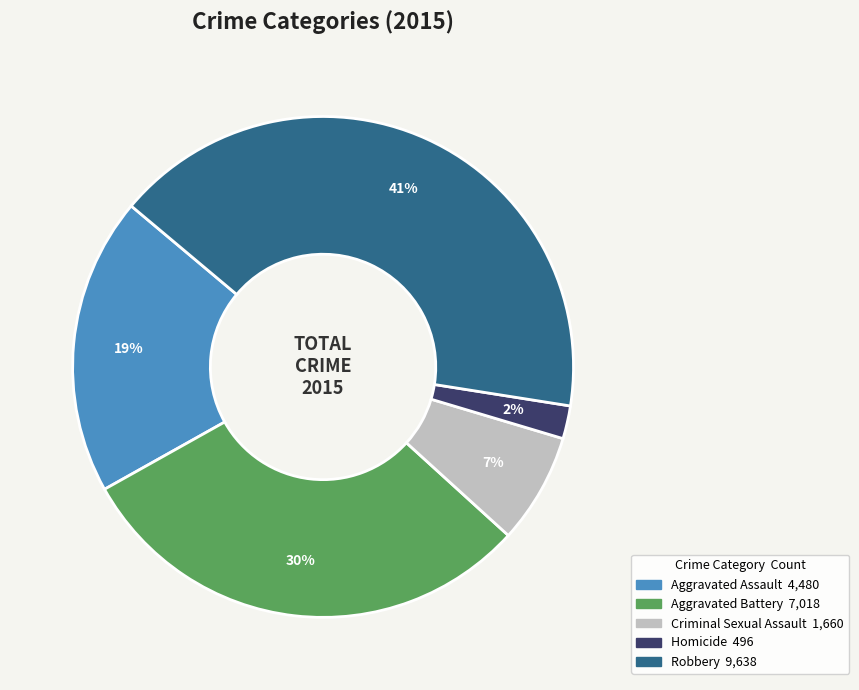

How many segments does this pie chart have?

5